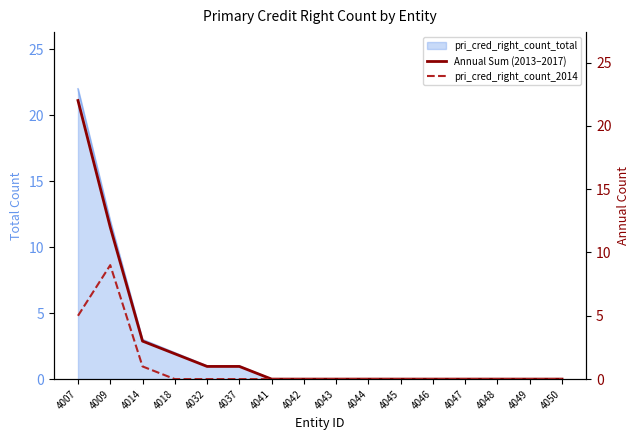

True or false: pri_cred_right_count_2014 and Annual Sum (2013–2017) cross at least once.

False